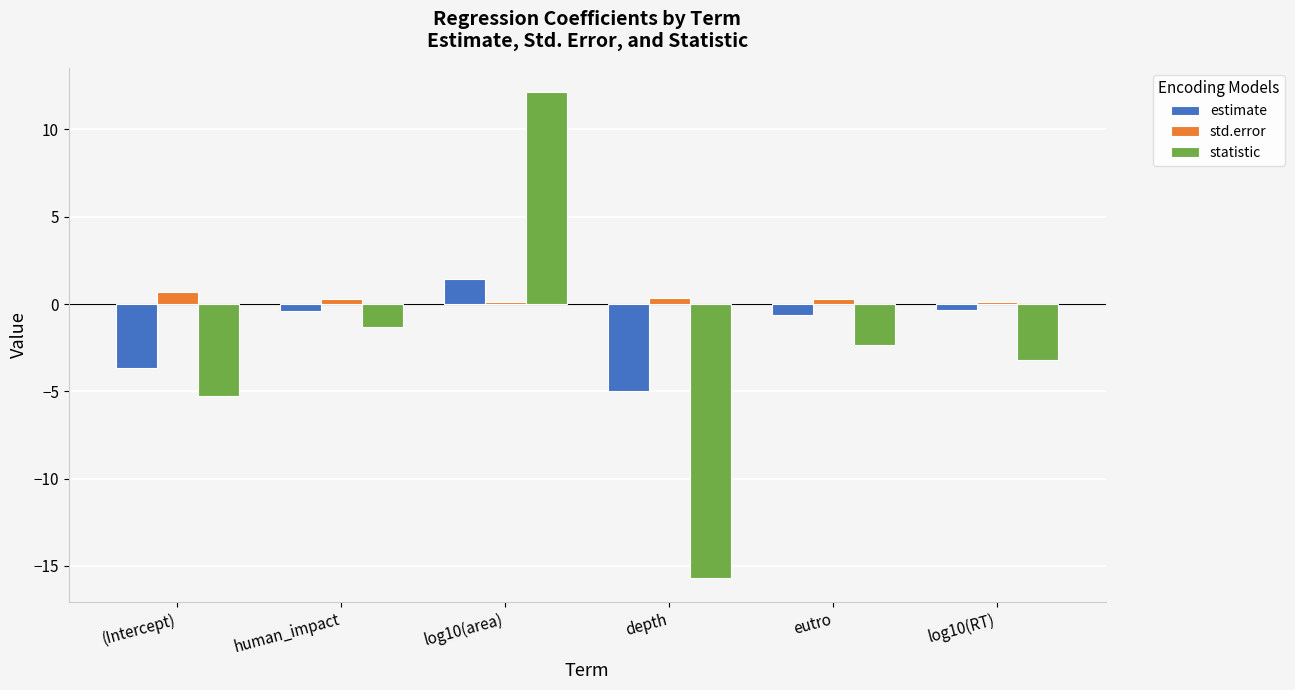

What are all the series names shown in the legend?

estimate, std.error, statistic